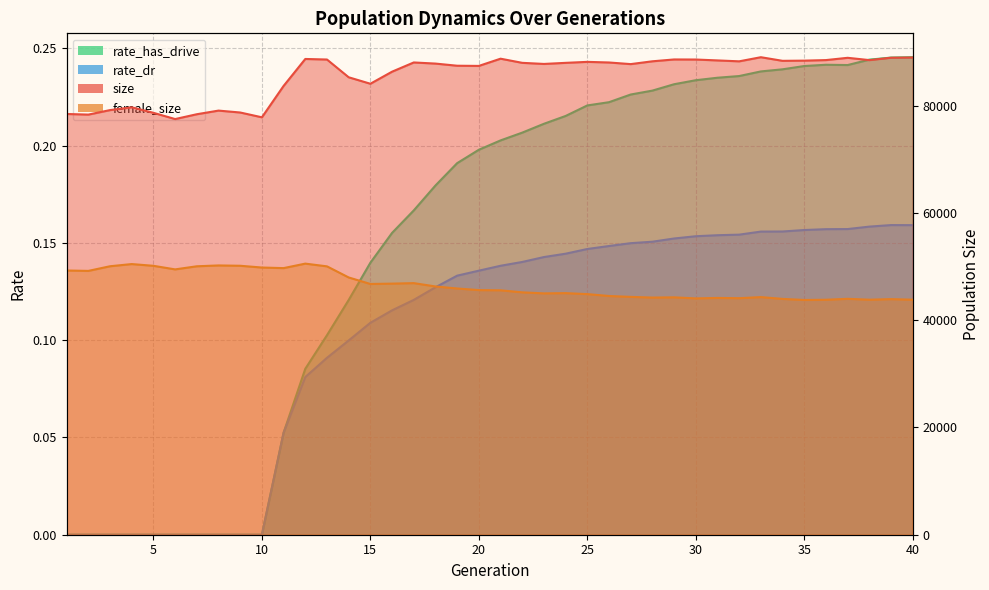

Reading left to right, transcribe all the data shown in this chart.

size: 78462.0	78346.0	79186.0	79705.0	78681.0	77515.0	78414.0	79092.0	78737.0	77841.0	83694.0	88721.0	88617.0	85306.0	84100.0	86350.0	88069.0	87860.0	87460.0	87425.0	88772.0	87999.0	87793.0	87996.0	88180.0	88065.0	87761.0	88286.0	88629.0	88617.0	88449.0	88280.0	89048.0	88373.0	88410.0	88512.0	88937.0	88510.0	88958.0	89007.0
female_size: 49272.0	49200.0	50067.0	50473.0	50148.0	49481.0	50060.0	50217.0	50156.0	49827.0	49718.0	50556.0	50046.0	47975.0	46760.0	46826.0	46919.0	46297.0	45920.0	45619.0	45580.0	45201.0	45007.0	45054.0	44869.0	44520.0	44354.0	44224.0	44269.0	44067.0	44157.0	44107.0	44314.0	43976.0	43777.0	43817.0	43993.0	43827.0	43935.0	43827.0
rate_has_drive: 0.0	0.0	0.0	0.0	0.0	0.0	0.0	0.0	0.0	0.0	0.1	0.1	0.1	0.1	0.1	0.2	0.2	0.2	0.2	0.2	0.2	0.2	0.2	0.2	0.2	0.2	0.2	0.2	0.2	0.2	0.2	0.2	0.2	0.2	0.2	0.2	0.2	0.2	0.2	0.2
rate_dr: 0.0	0.0	0.0	0.0	0.0	0.0	0.0	0.0	0.0	0.0	0.1	0.1	0.1	0.1	0.1	0.1	0.1	0.1	0.1	0.1	0.1	0.1	0.1	0.1	0.1	0.1	0.1	0.2	0.2	0.2	0.2	0.2	0.2	0.2	0.2	0.2	0.2	0.2	0.2	0.2